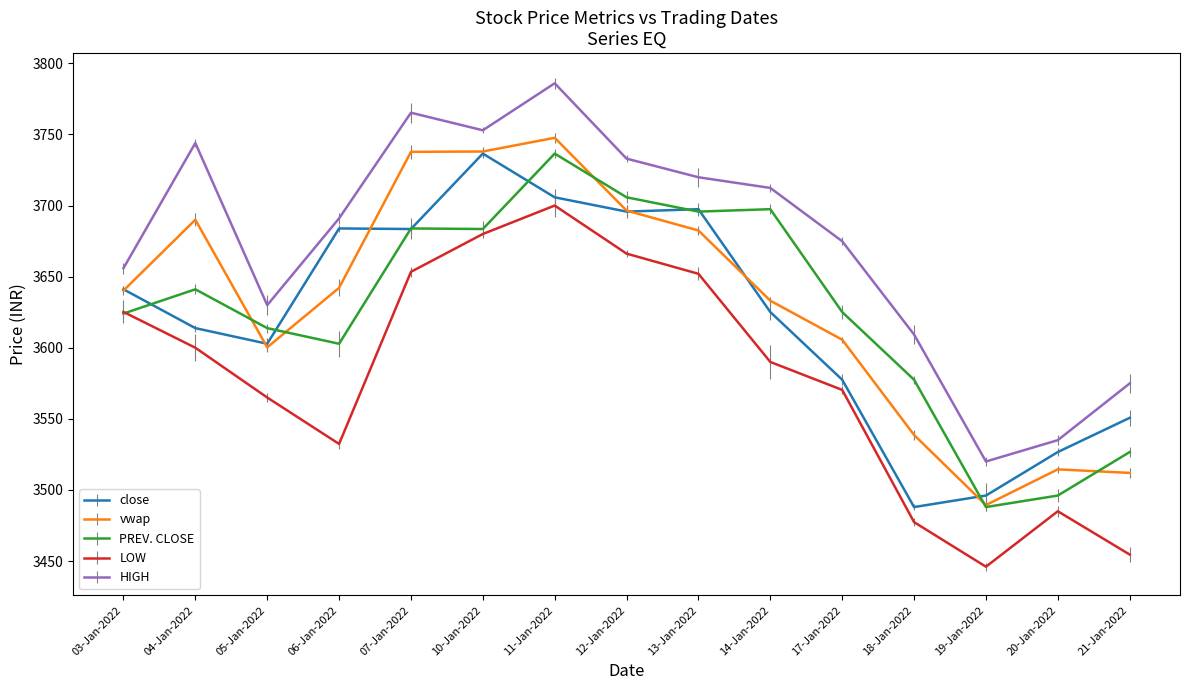

At 04-Jan-2022, list the series in order from smallest to largest.

LOW, close, PREV. CLOSE, vwap, HIGH